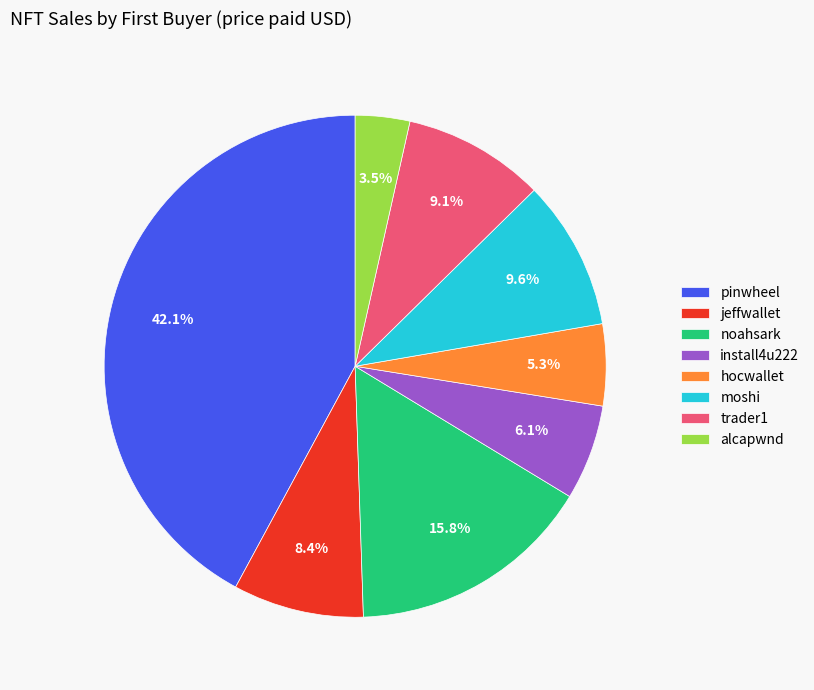

Is moshi the majority of the pie?

No